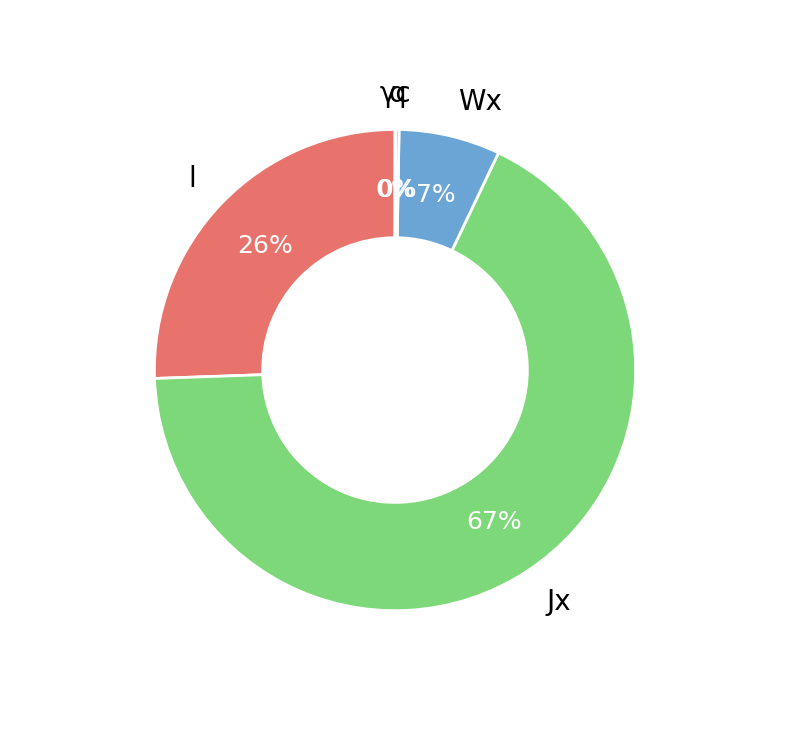

Is there a majority slice in this chart?

Yes